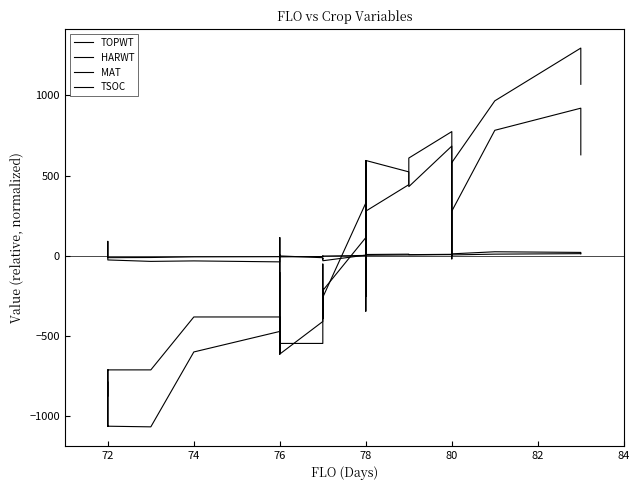

How many lines are shown in the chart?

4